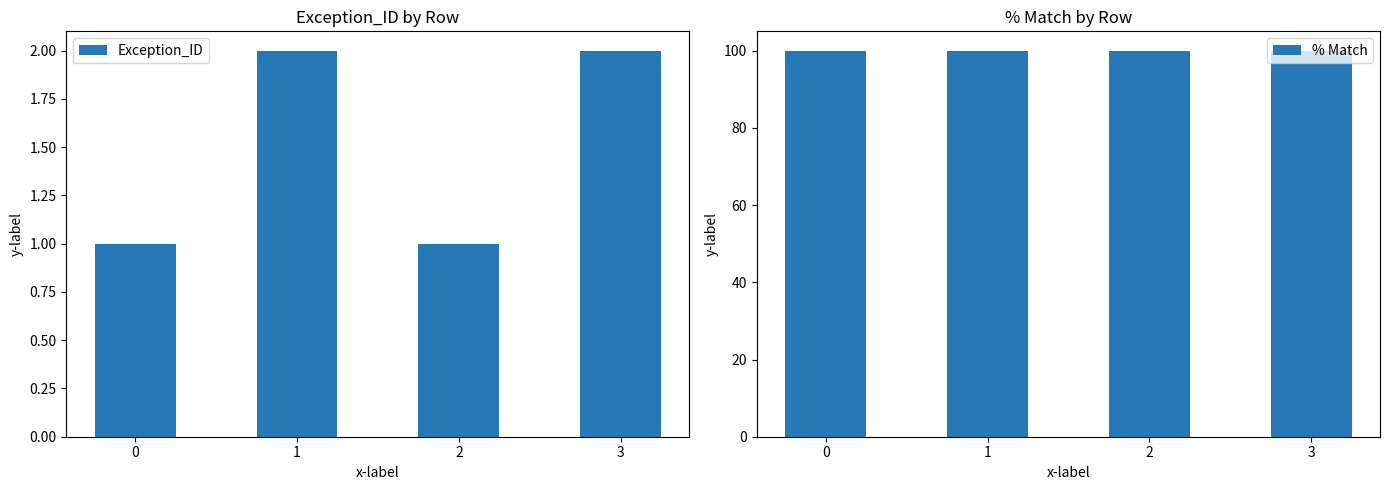

Which series has the largest range (max minus min)?

Exception_ID